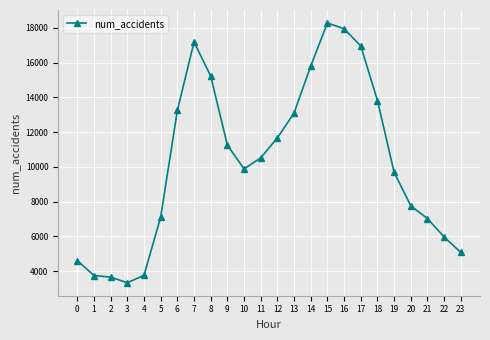

True or false: the data has more than 0 interior local peaks.

True